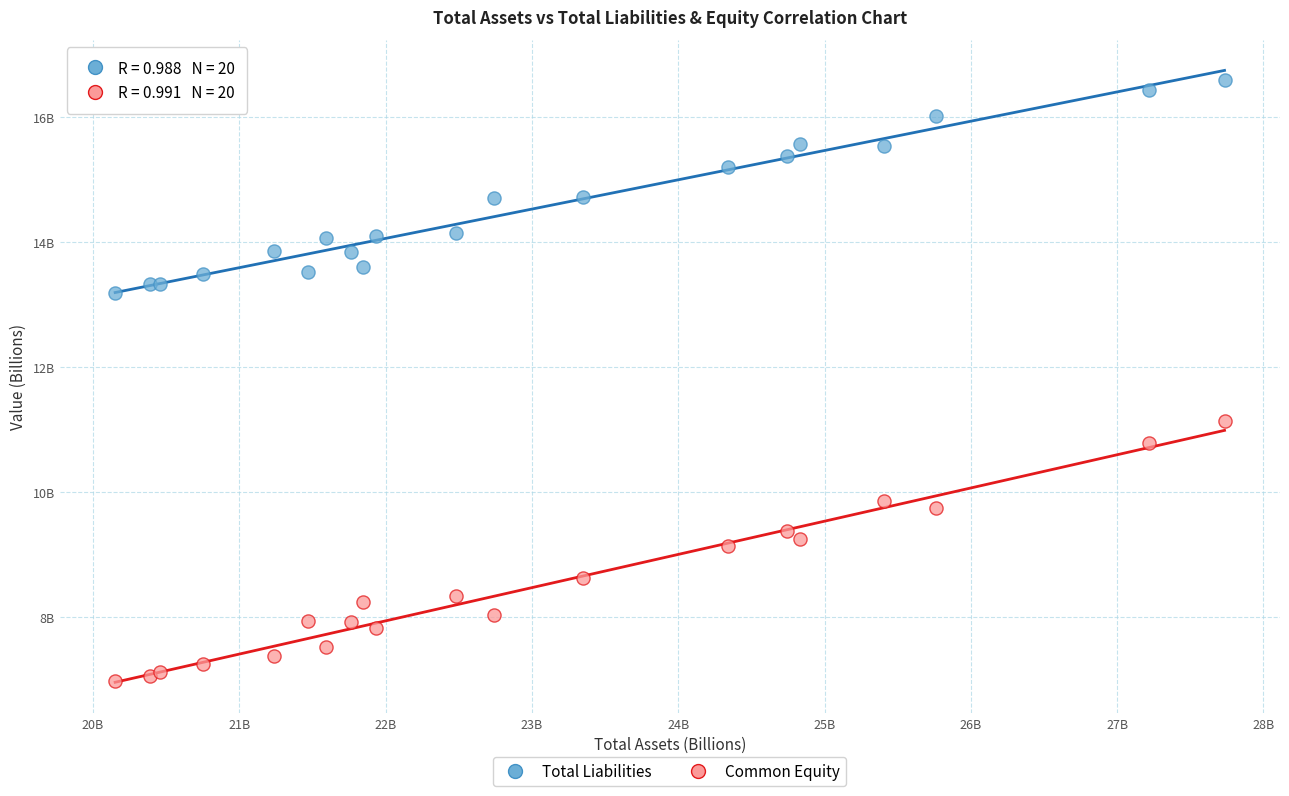

What are all the series names shown in the legend?

Total Liabilities, Common Equity